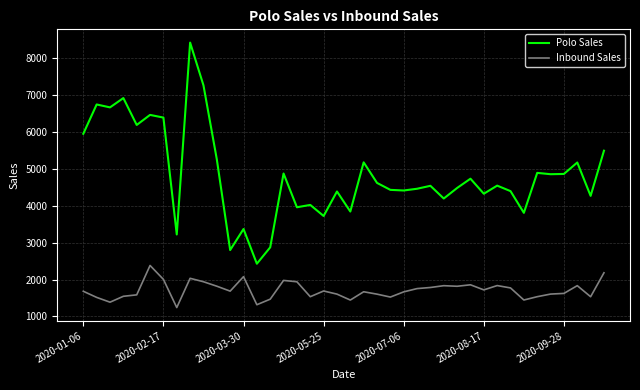

List the series in order of their peak value, lowest first.

Inbound Sales, Polo Sales